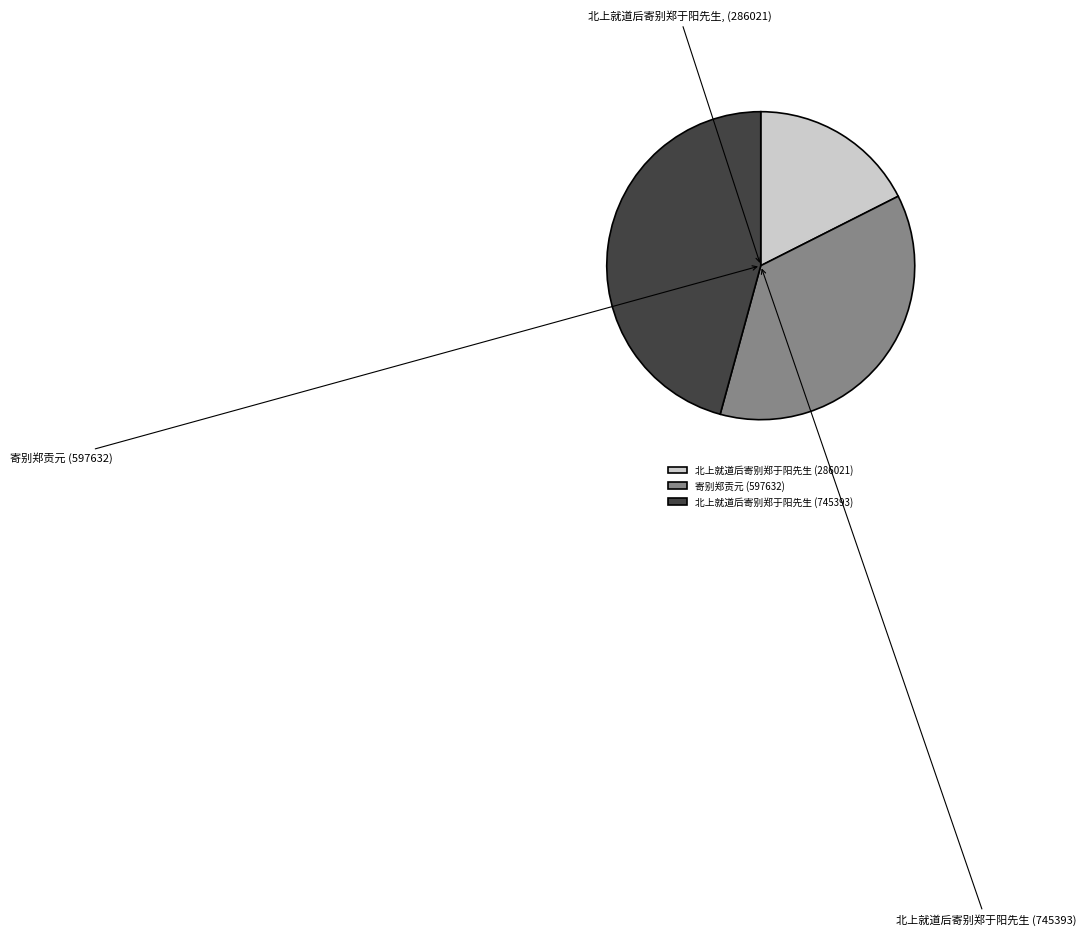

What is the change in value from 北上就道后寄别郑于阳先生 (286021) to 寄别郑贡元 (597632)?

+311611